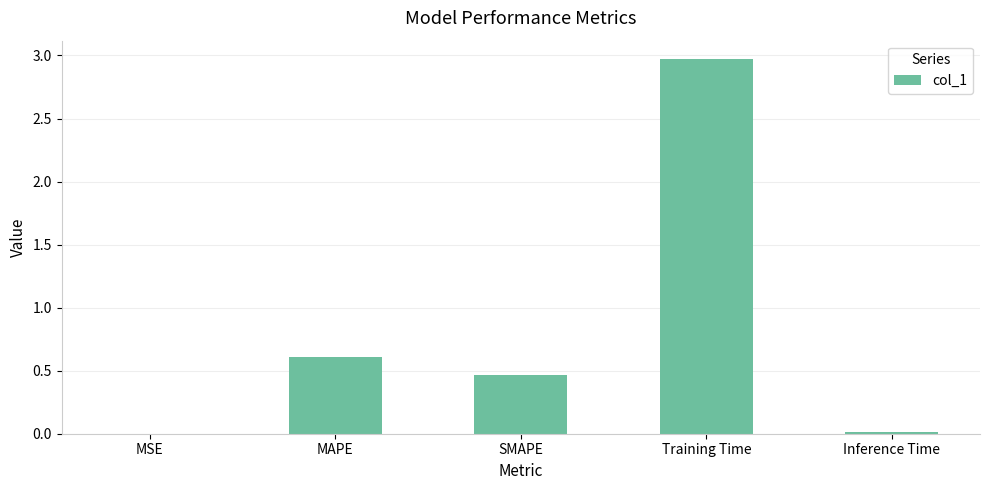

Which category has the highest value across all series?

Training Time